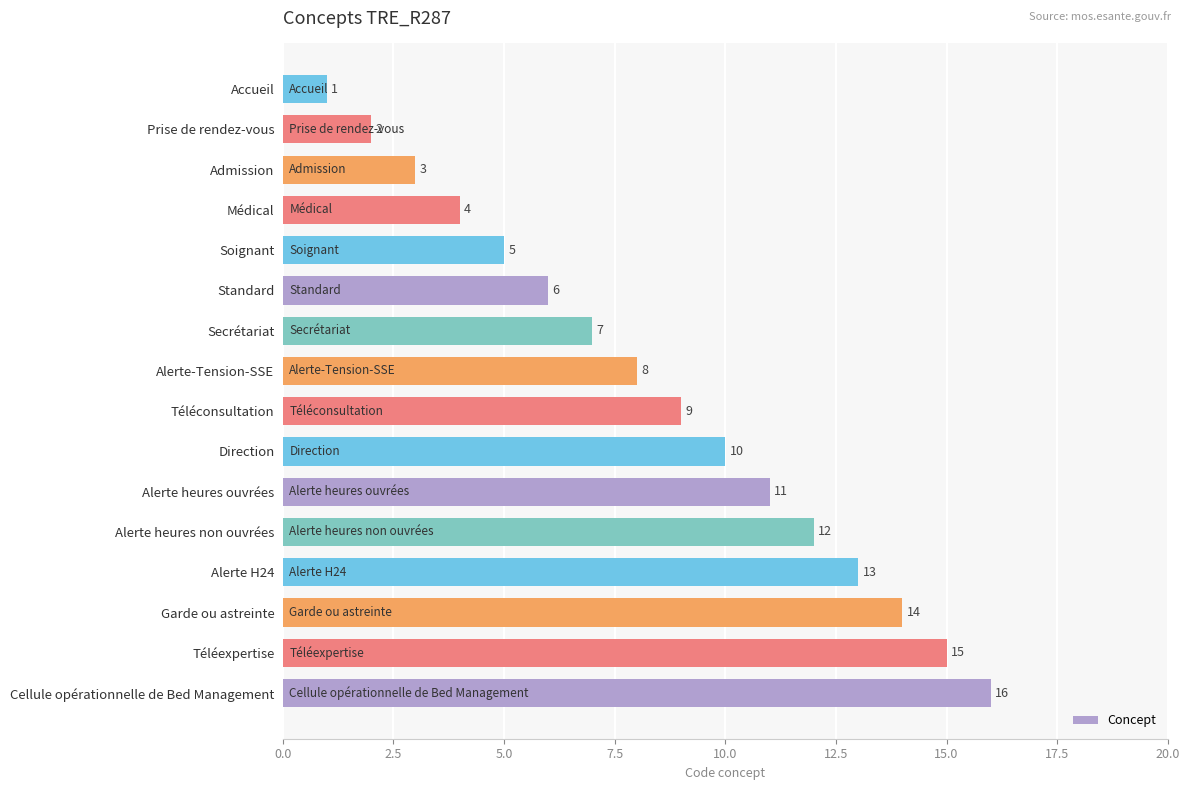

At which label is the value closest to 8?

Alerte-Tension-SSE